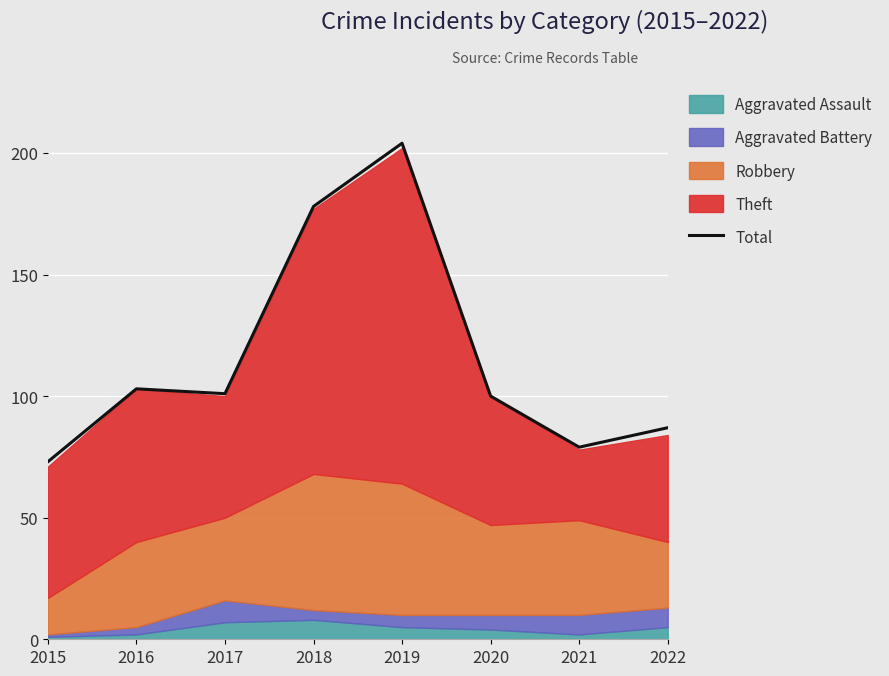

At which category does the chart reach its minimum across all series?

2015